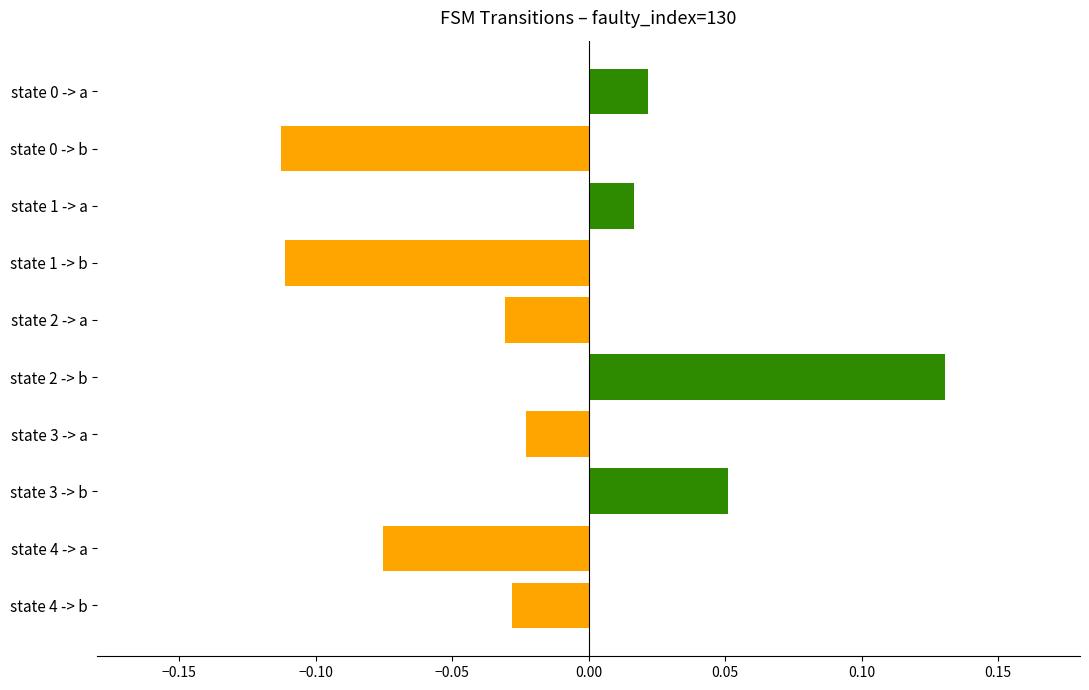

Count the number of values greater than 0.

4